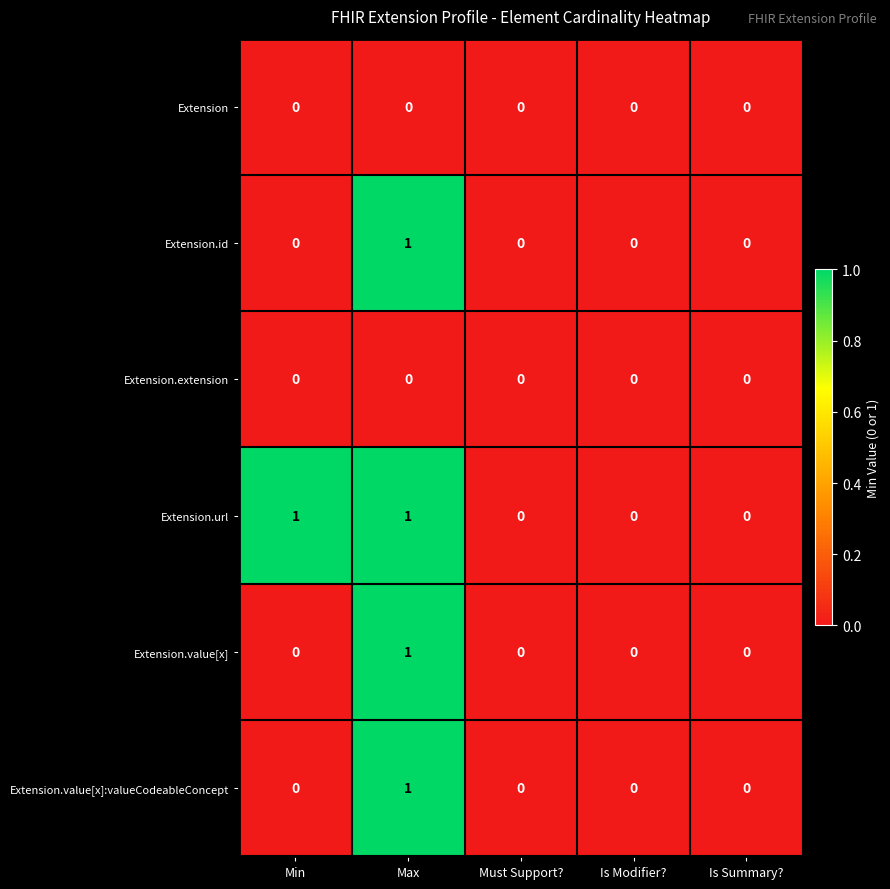

How many categories are shown in the chart?

5